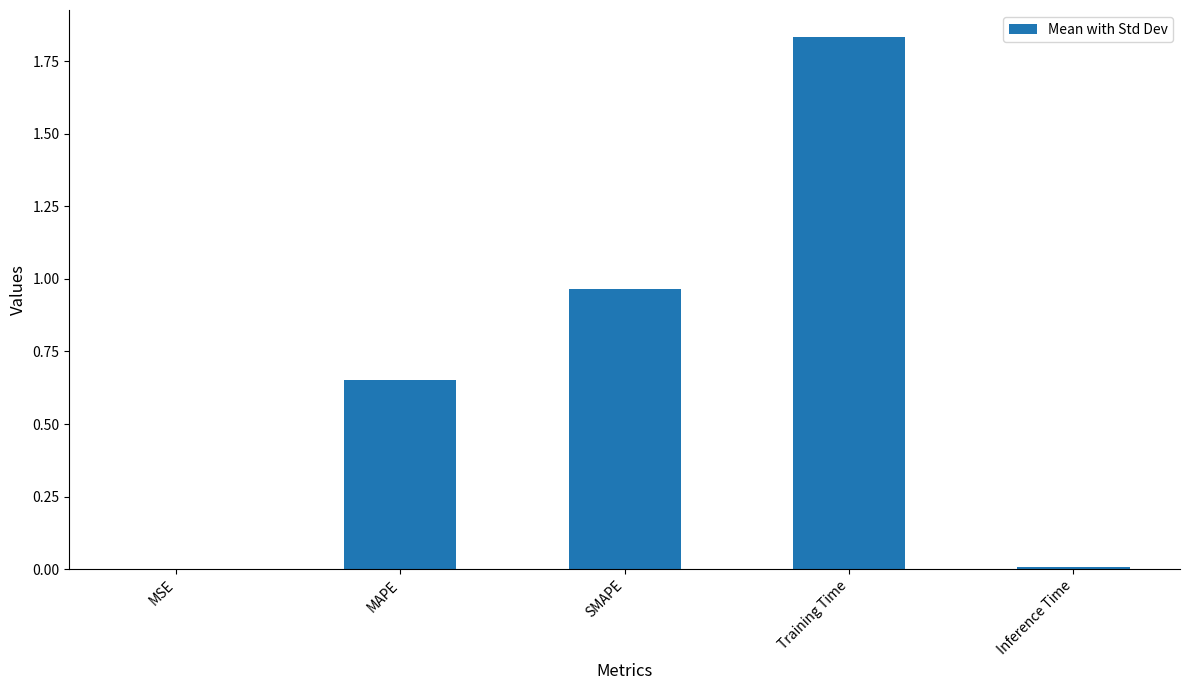

What is the difference between the values at MAPE and SMAPE?

0.3